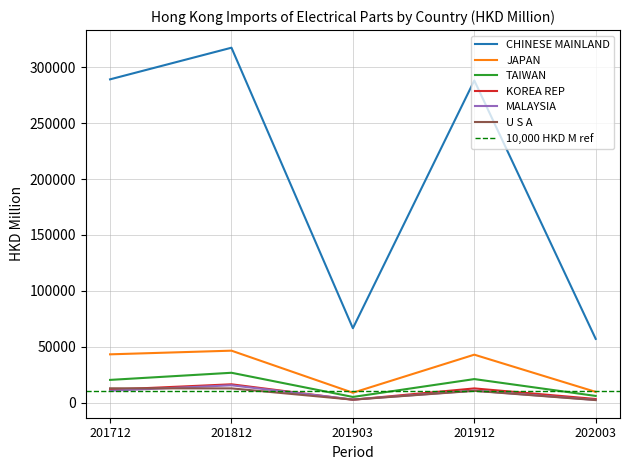

Which series has the widest spread of values?

CHINESE MAINLAND